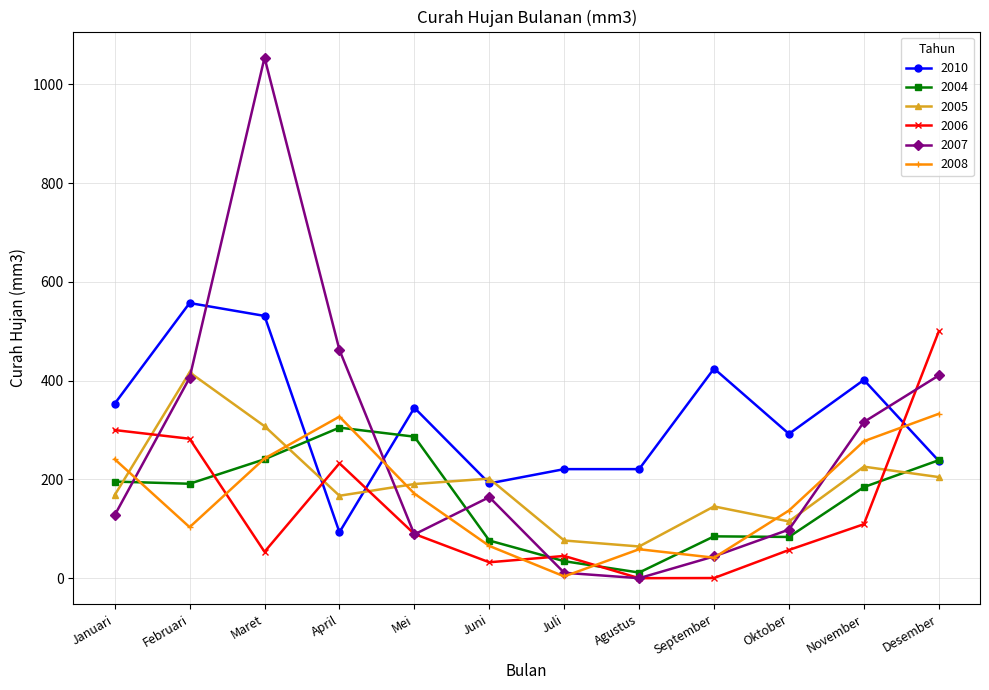

True or false: 2007 and 2008 cross at least once.

True